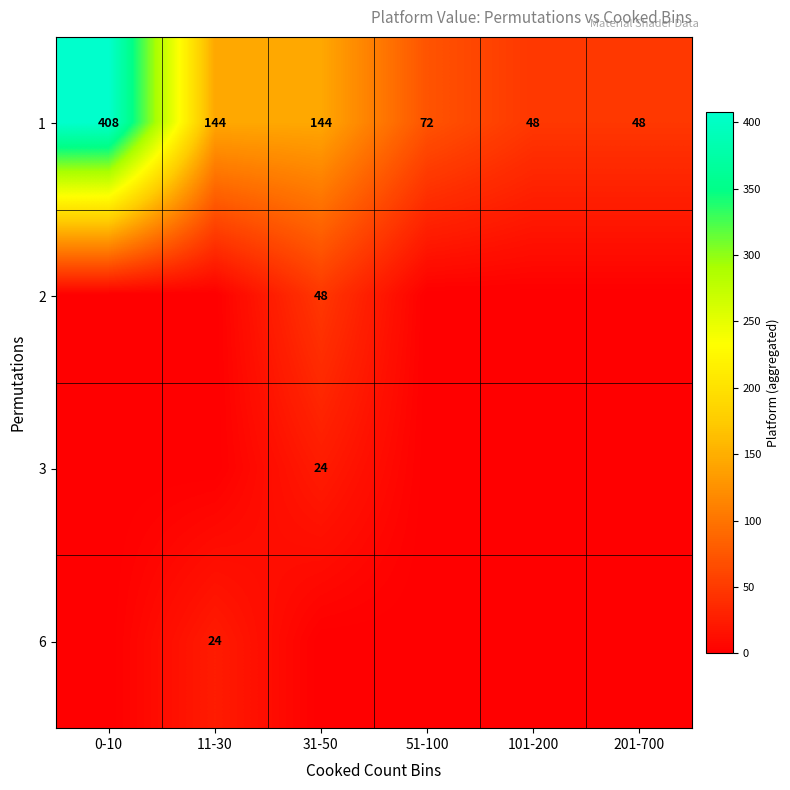

What is the sum of the 1 values at 31-50 and 11-30?

288